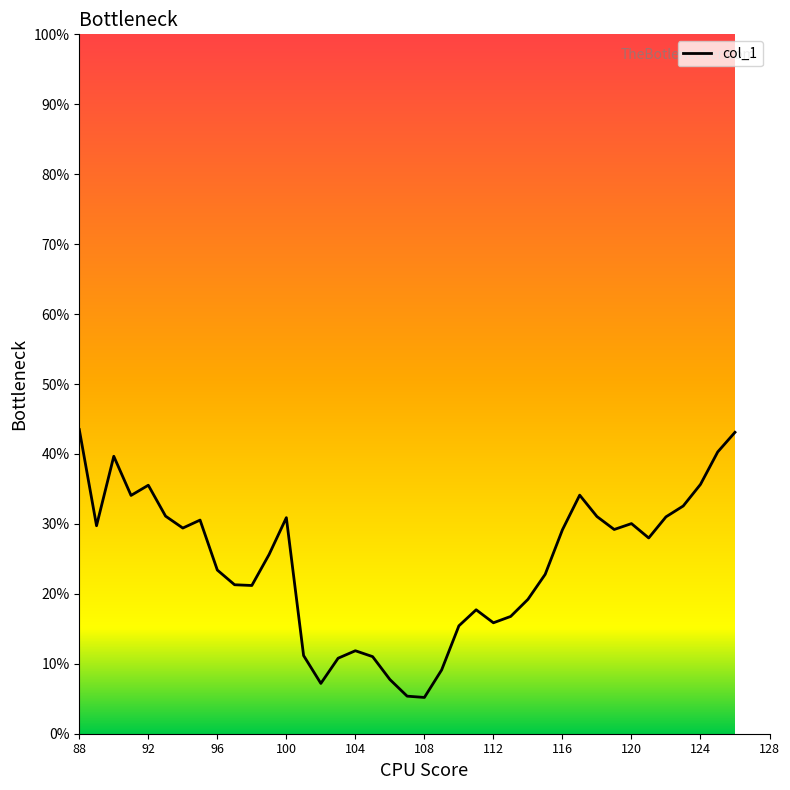

What is the minimum value shown in the chart?

5.2